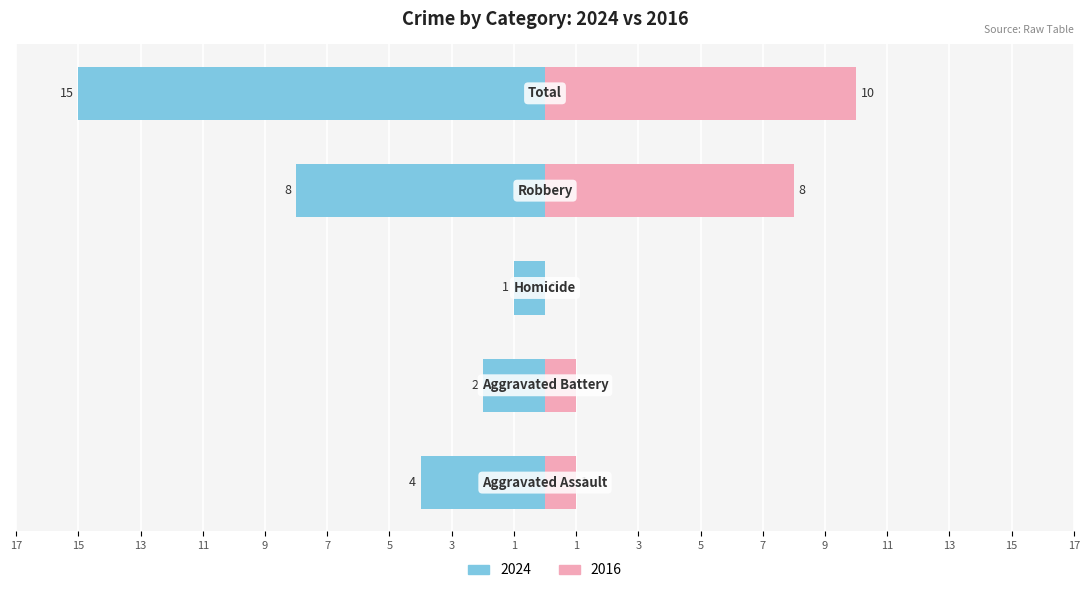

Rank the categories by value from highest to lowest.

Total, Robbery, Aggravated Assault, Aggravated Battery, Homicide